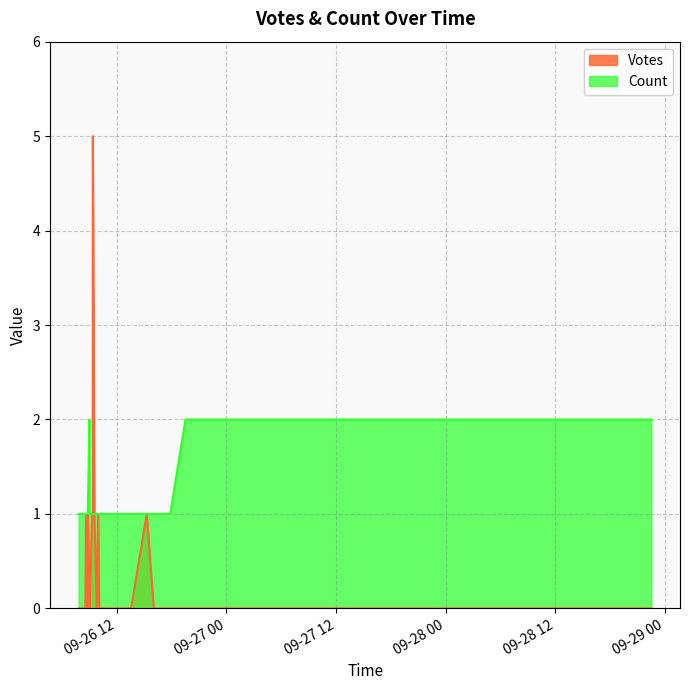

Which series has the largest total across all categories?

Count